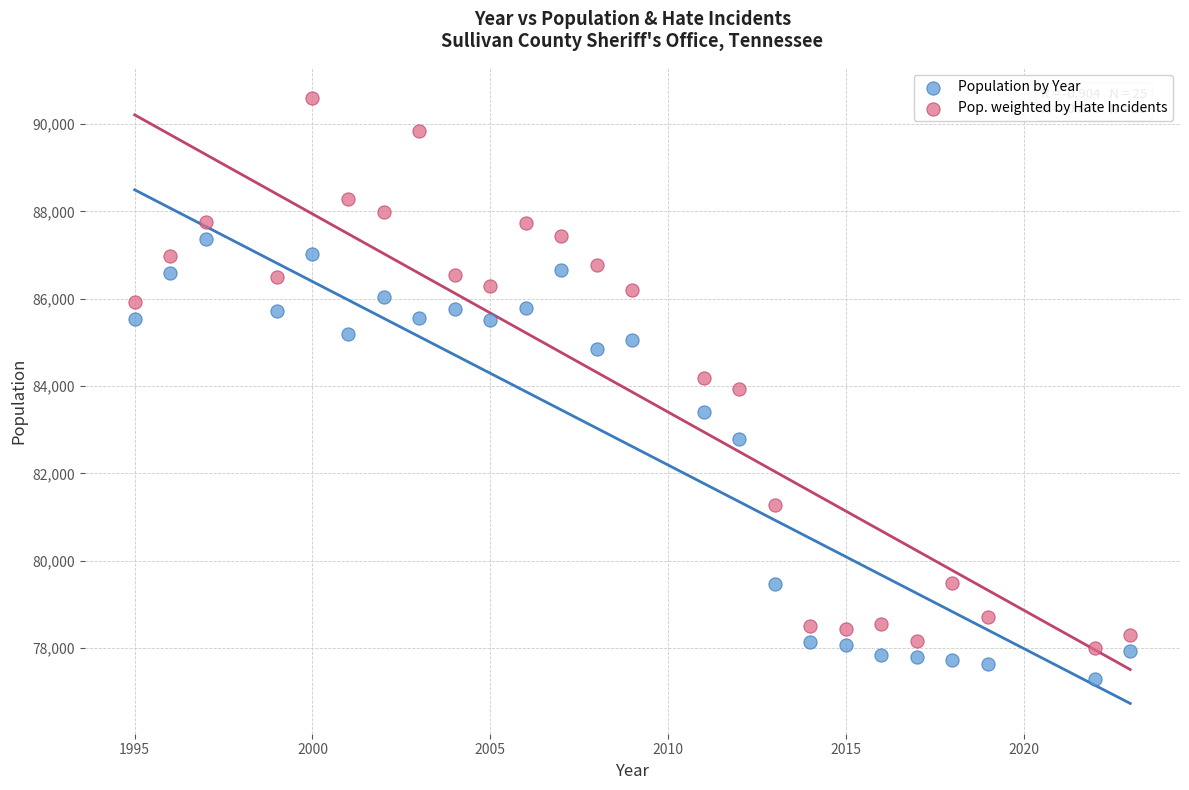

Which series reaches the maximum Y coordinate?

Pop. weighted by Hate Incidents